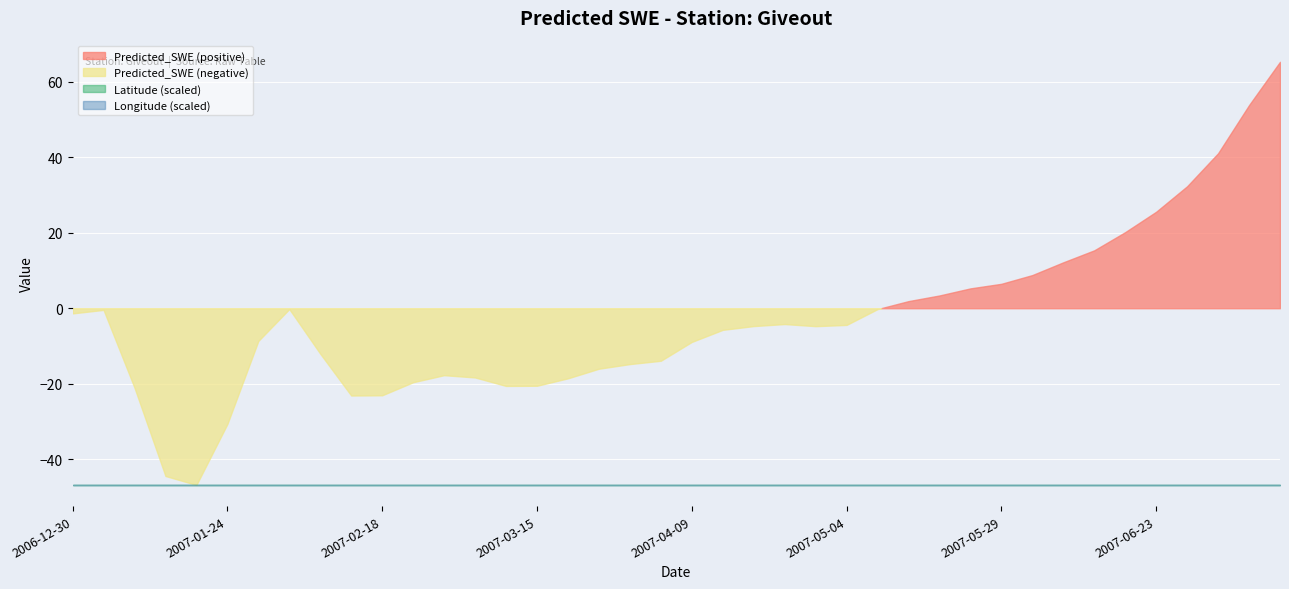

Rank the series by their maximum value, from lowest to highest.

Latitude, Longitude, Predicted_SWE